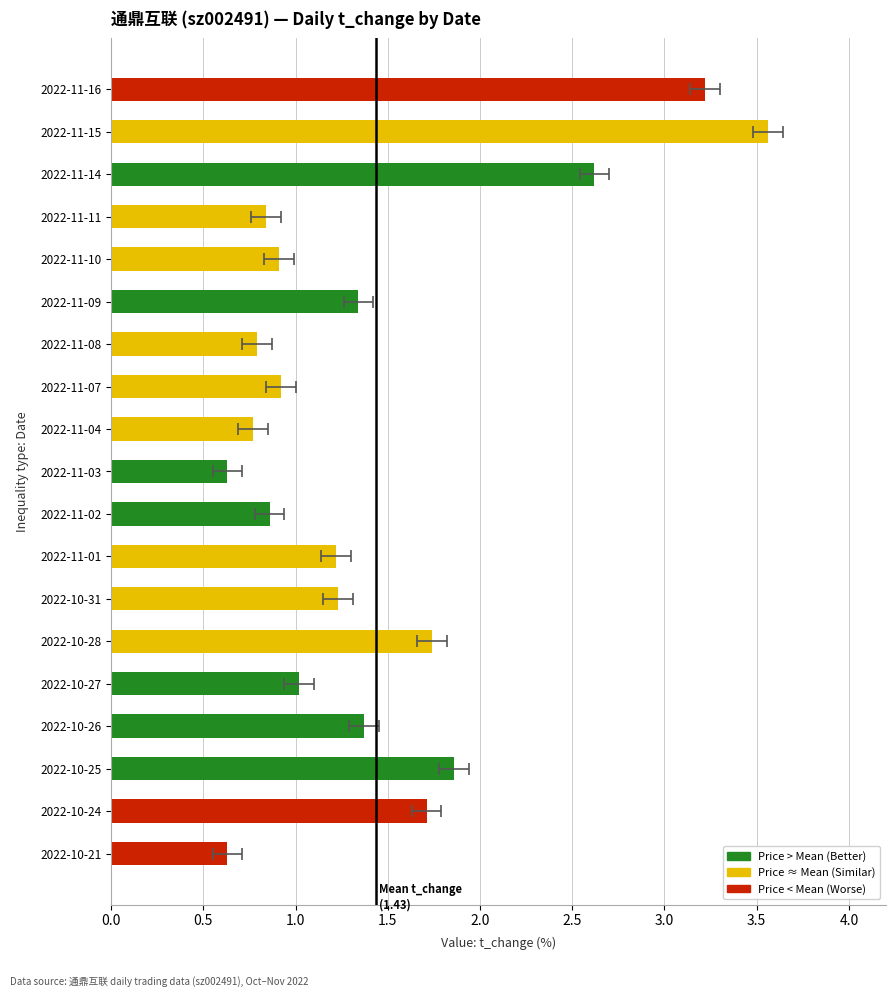

What is the value of the 15th bar from the left?

1.0